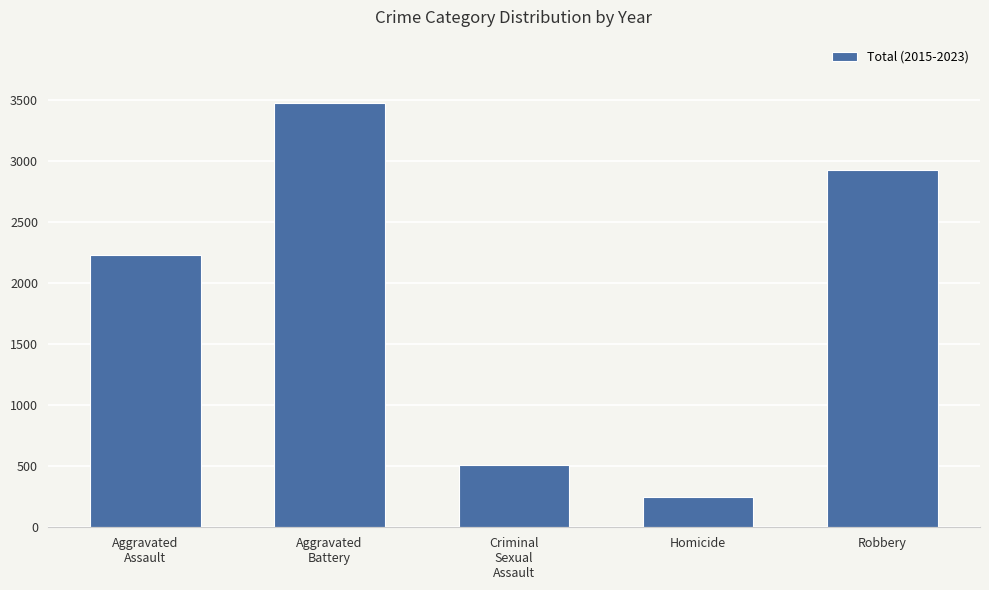

What is the maximum value shown in the chart?

3475